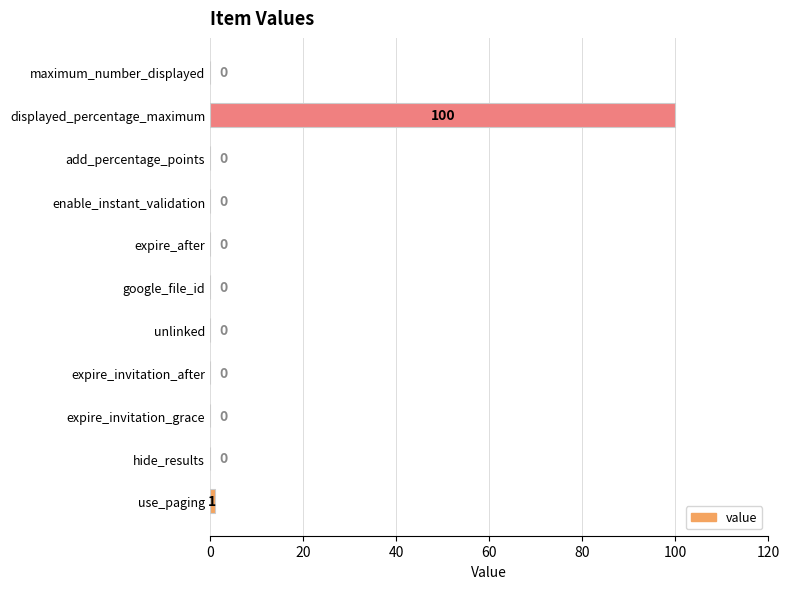

What is the sum of all values?

101